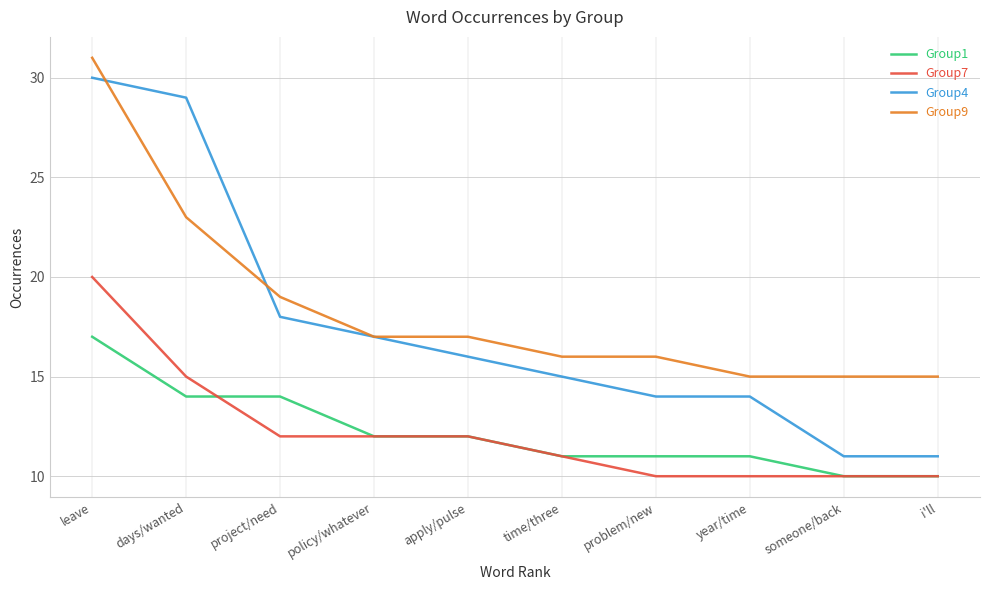

What is the sum of the Group1 values at problem/new and leave?

28